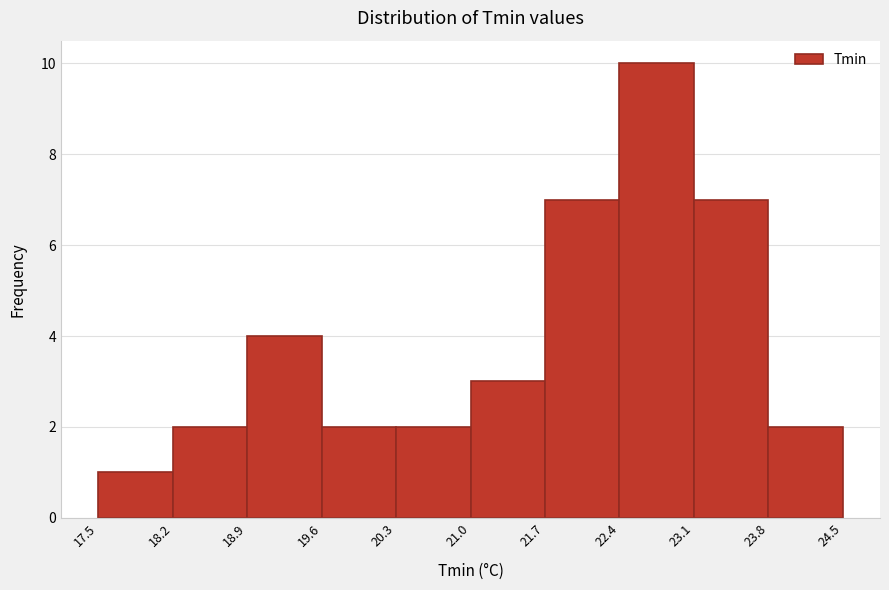

How tall is the bar that spans 23.1 to 23.8 on the x-axis? The values are not printed on the chart, so give them approximately, as read against the axis.

7